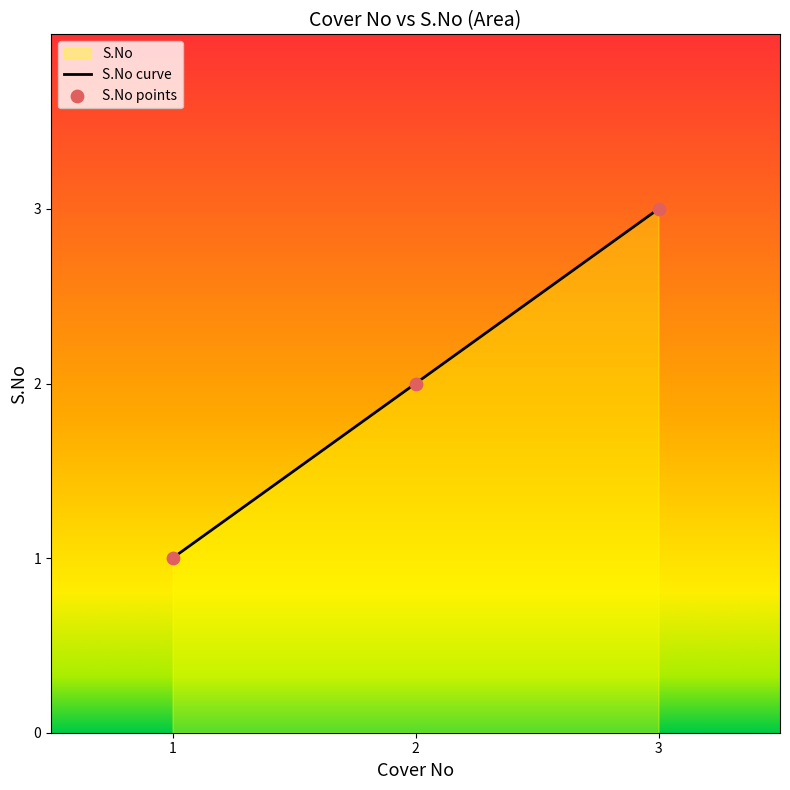

What is the ratio of the value at 1.0 to the value at 3.0?

0.3